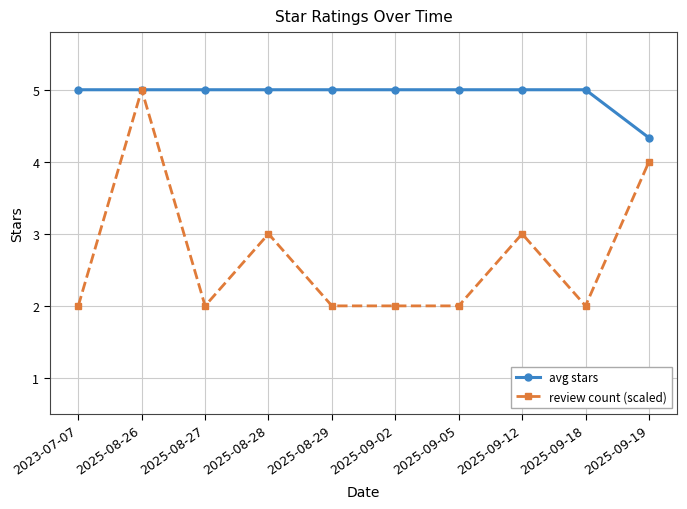

Between 2025-08-27 and 2025-09-12, which series saw the biggest shift?

review count (scaled)